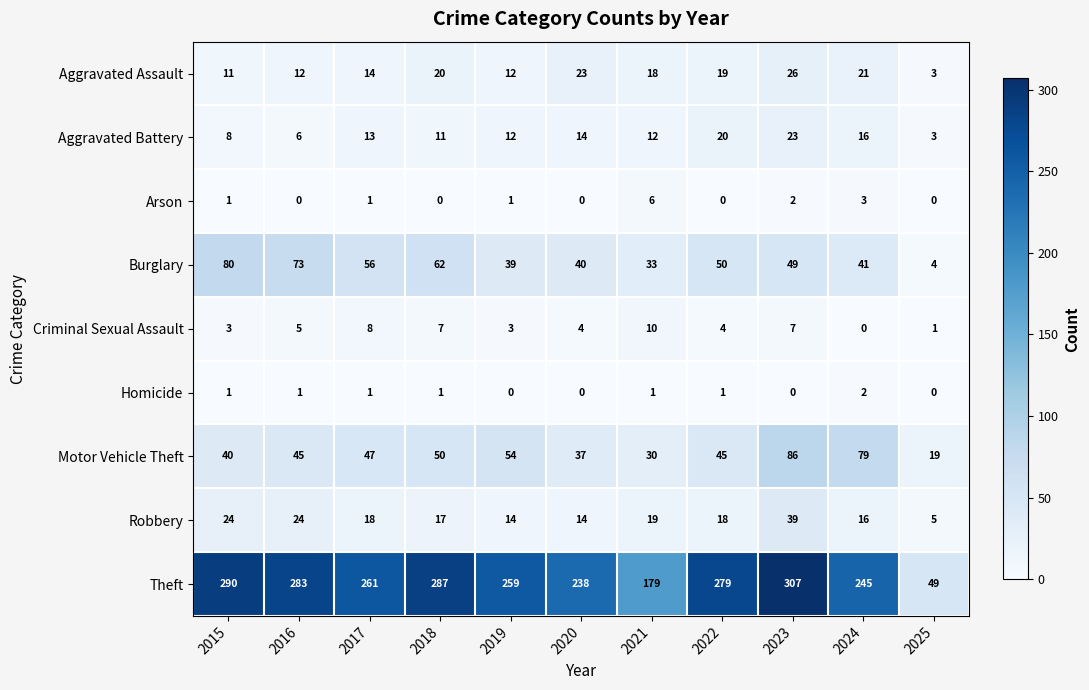

How many series are shown in this chart?

9